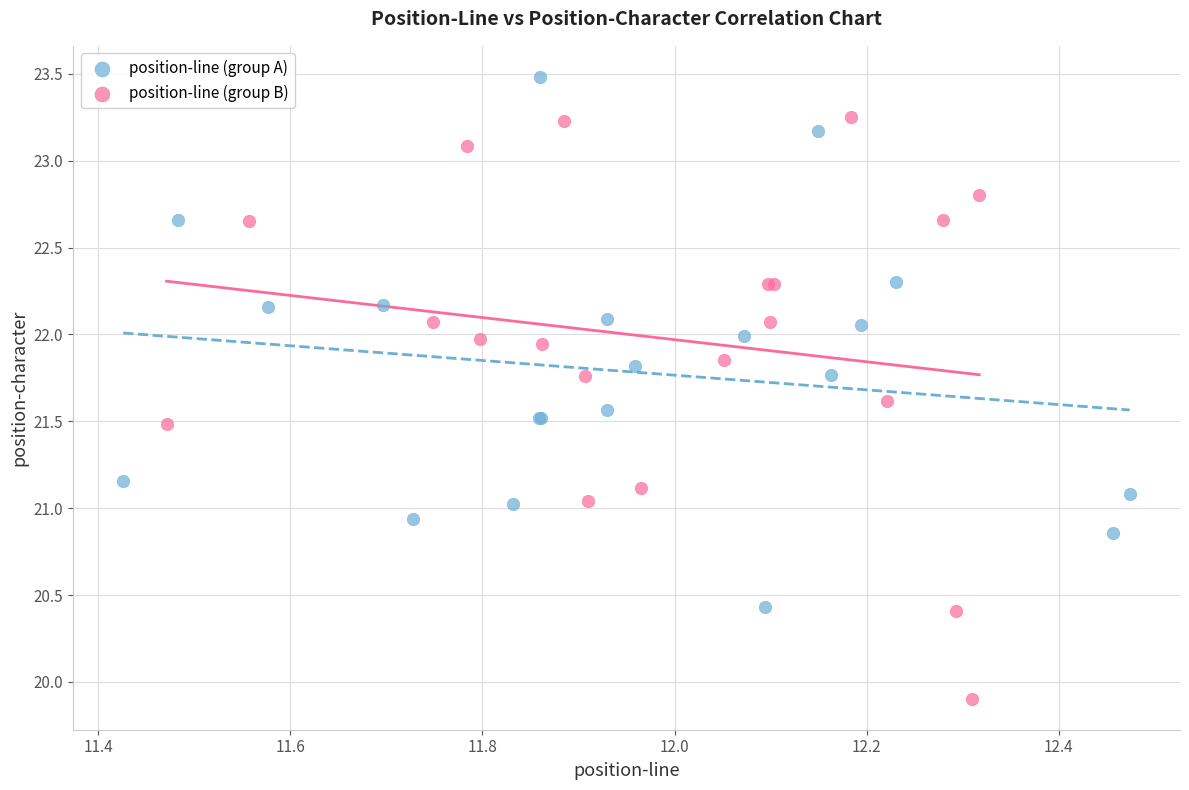

Which series contains the lowest Y value?

position-line (group B)